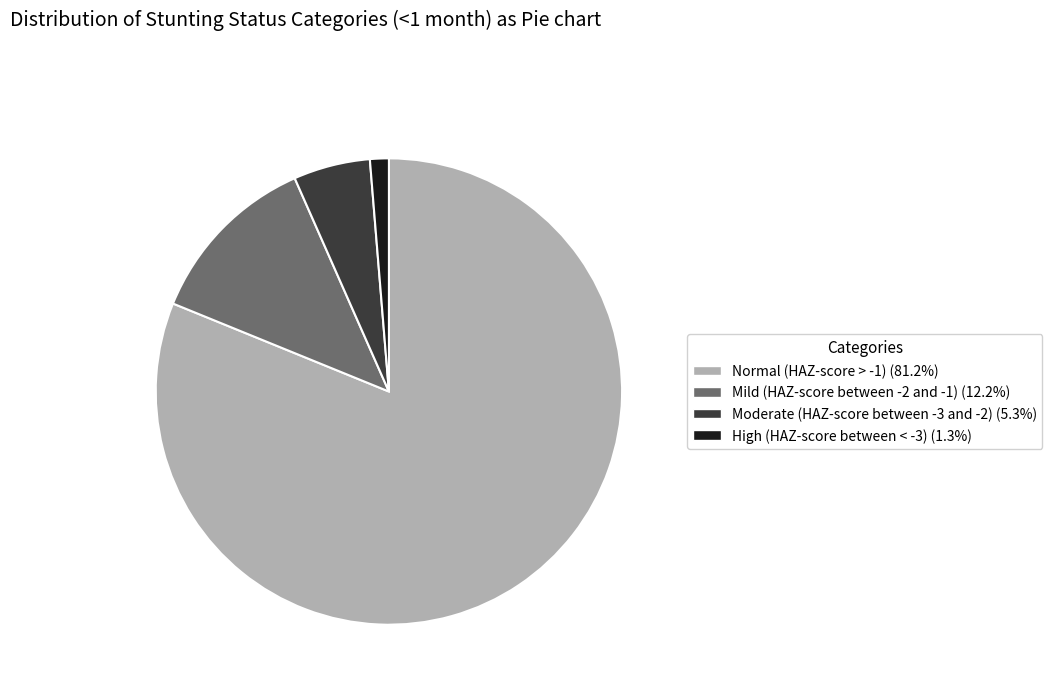

Rank the categories by value from lowest to highest.

High (HAZ-score between < -3), Moderate (HAZ-score between -3 and -2), Mild (HAZ-score between -2 and -1), Normal (HAZ-score > -1)